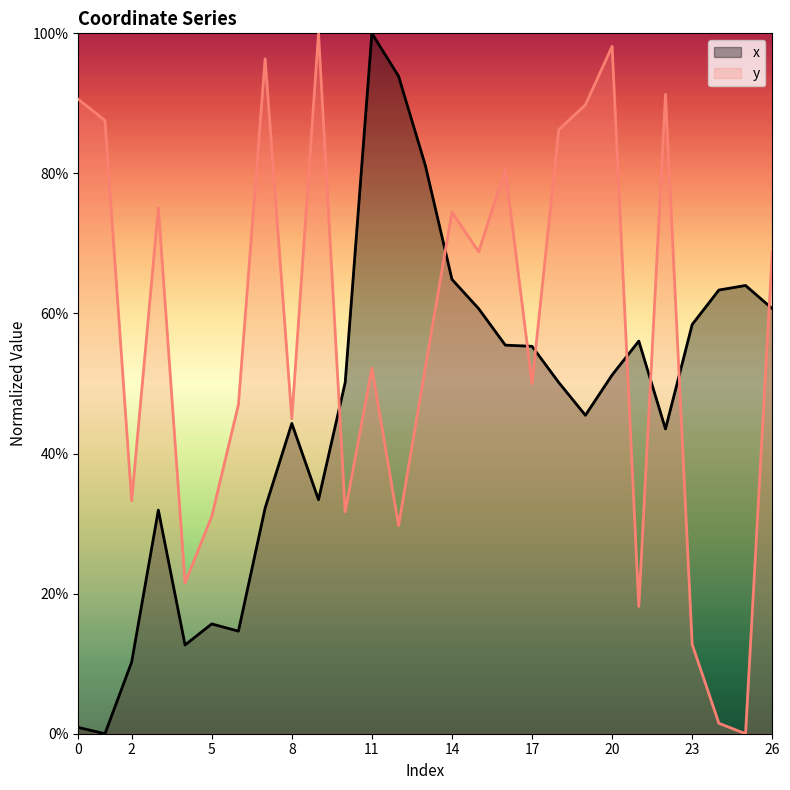

Where is y nearest to the value 0?

25